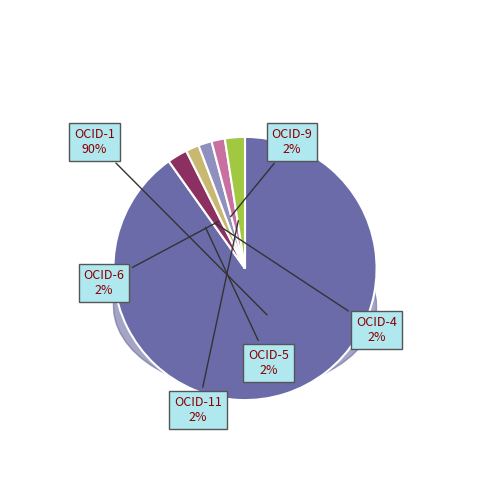

Does ocds-mfx54g-11 account for over 50% of the chart?

No